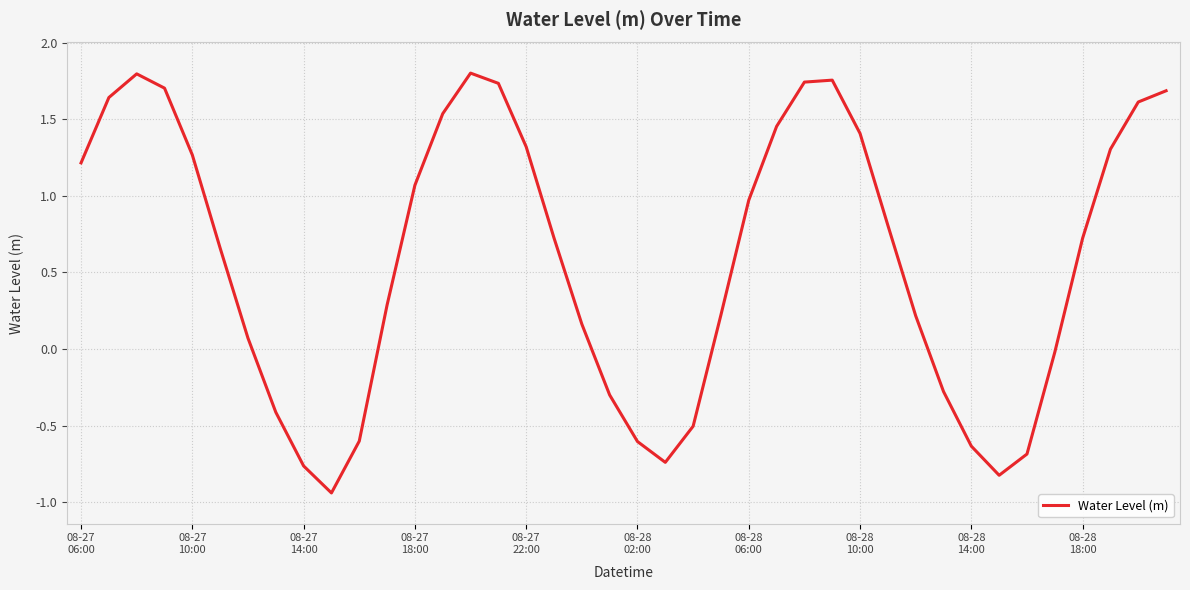

What is the average value?

0.6